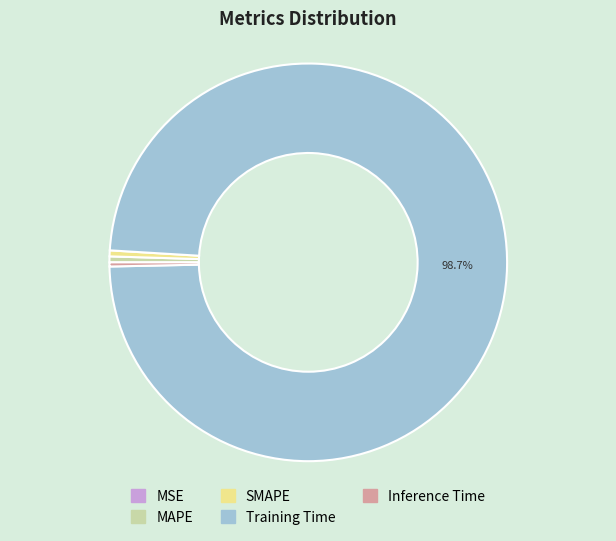

What portion of the pie excludes Training Time?

1.3%